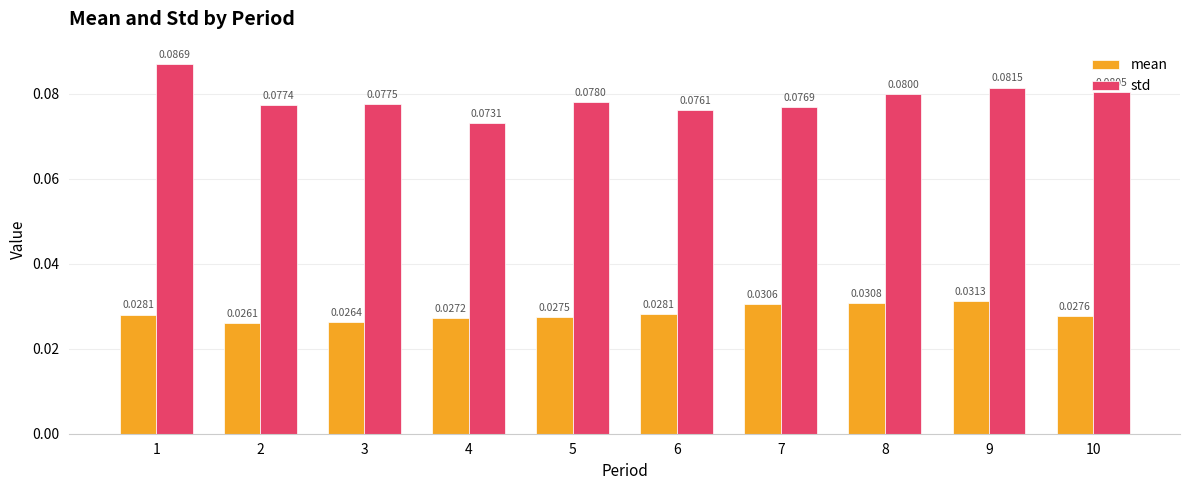

At which category is the sum across all series the highest?

1